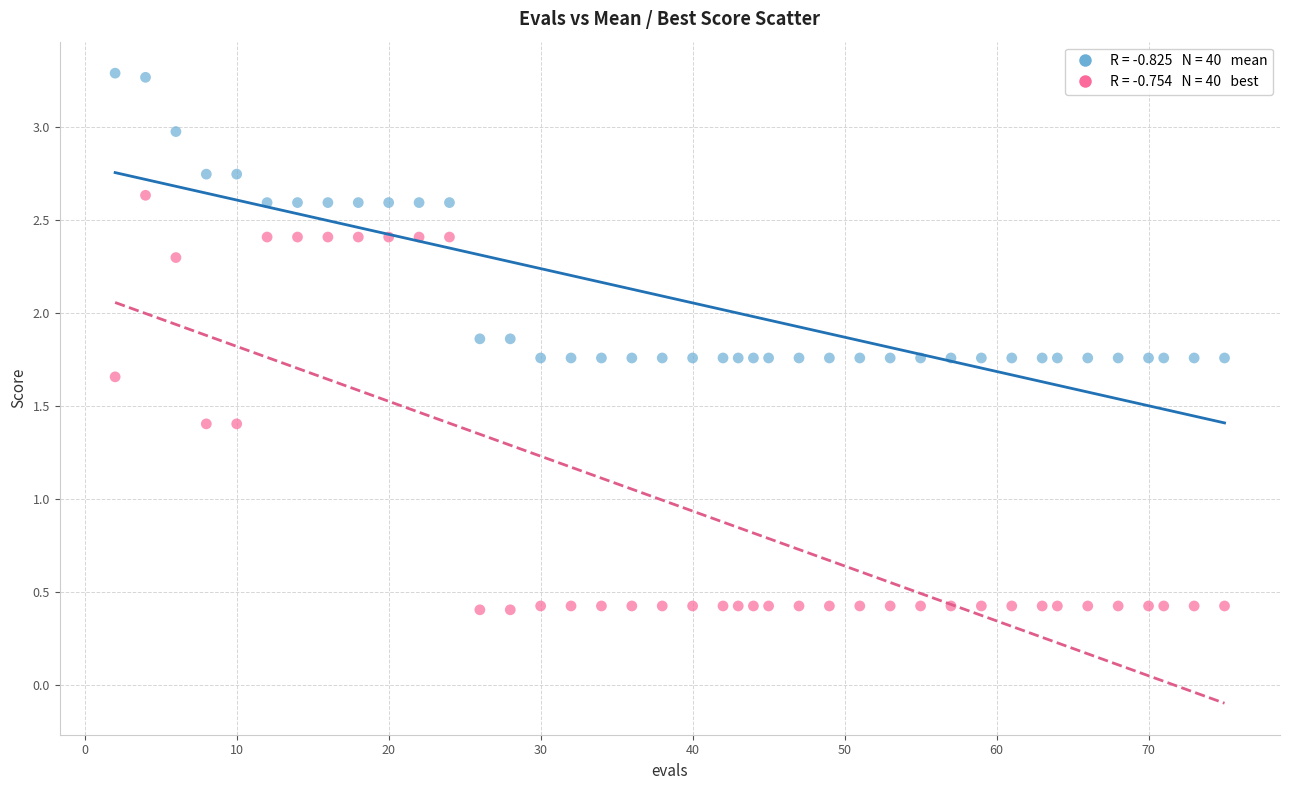

Across all data points, what is the range of X values (max minus min)?

73.0